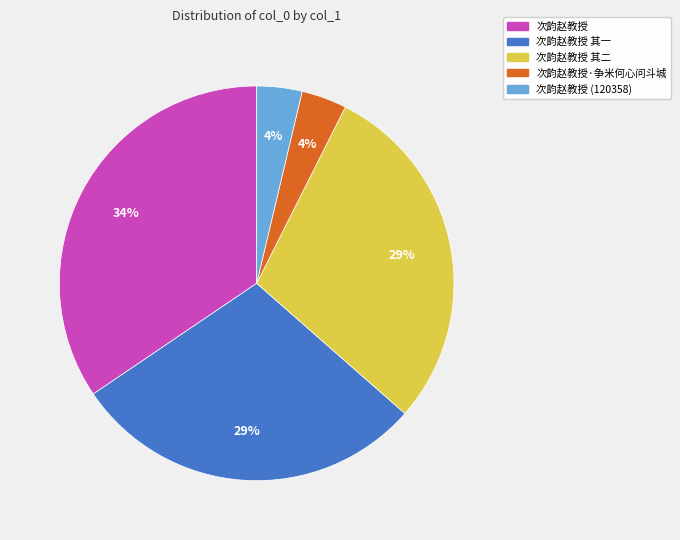

Is the sum of 次韵赵教授 其一 and 次韵赵教授·争米何心问斗城 greater than half?

No